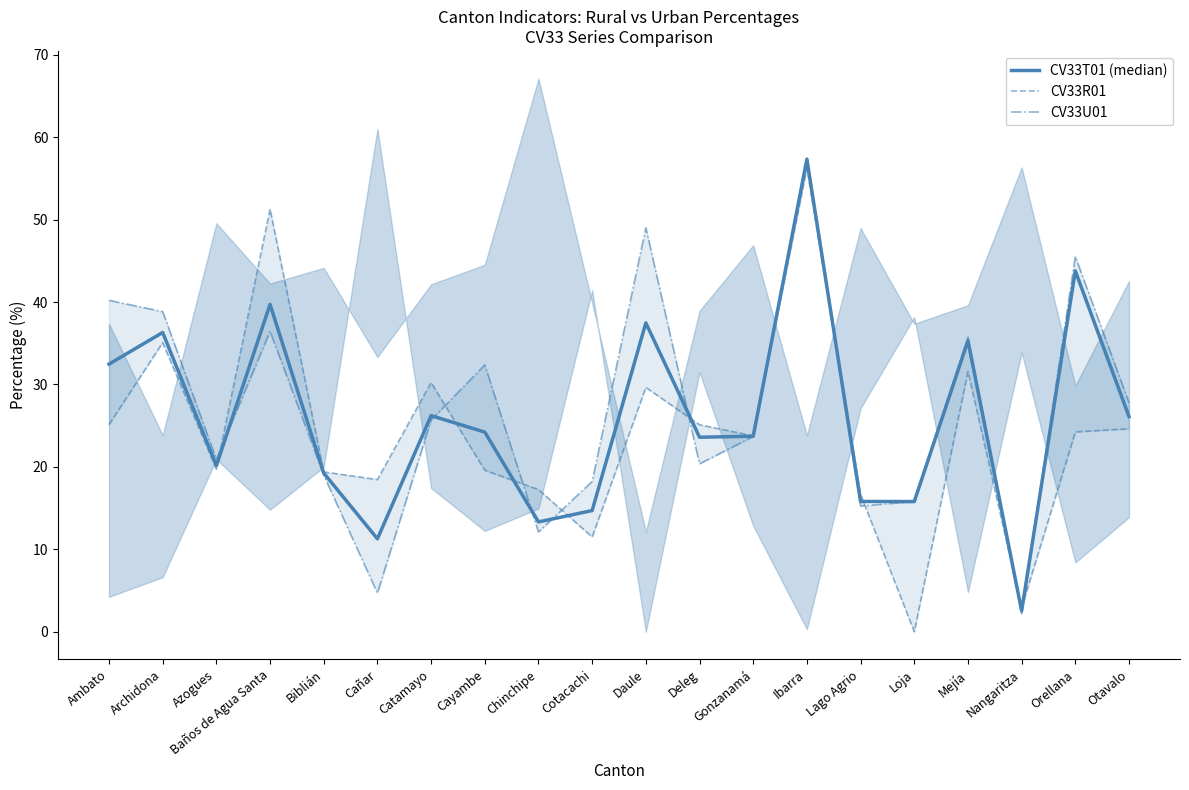

What is the label of the 7th point from the left?

Catamayo